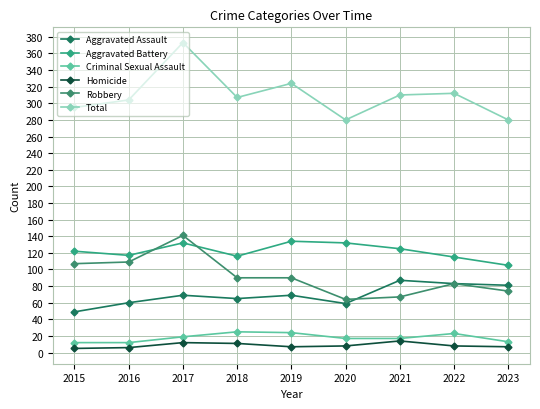

What are all the series names shown in the legend?

Aggravated Assault, Aggravated Battery, Criminal Sexual Assault, Homicide, Robbery, Total